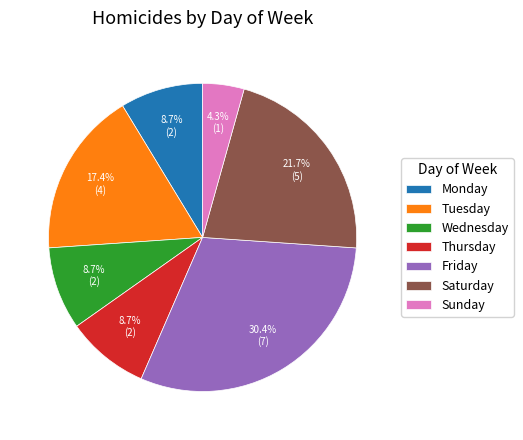

The Thursday slice represents 21% of the pie. True or false?

False